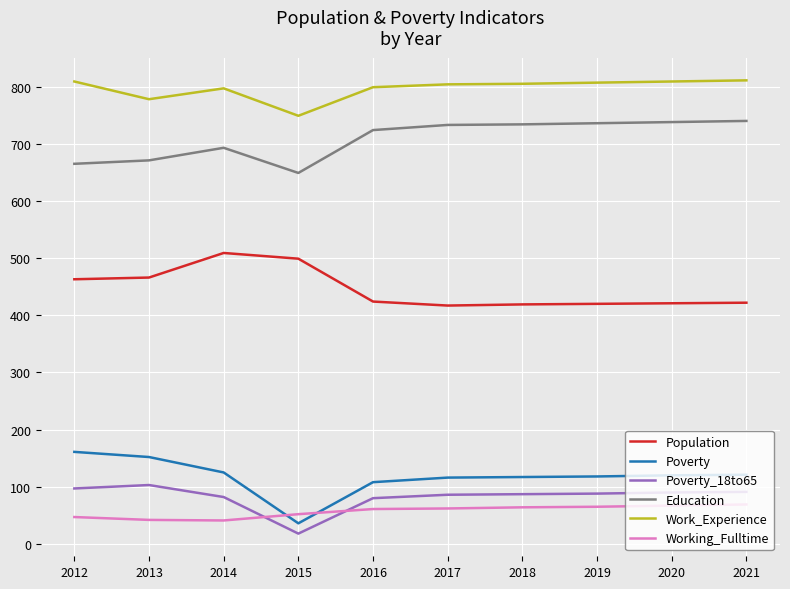

True or false: Education and Population cross at least once.

False